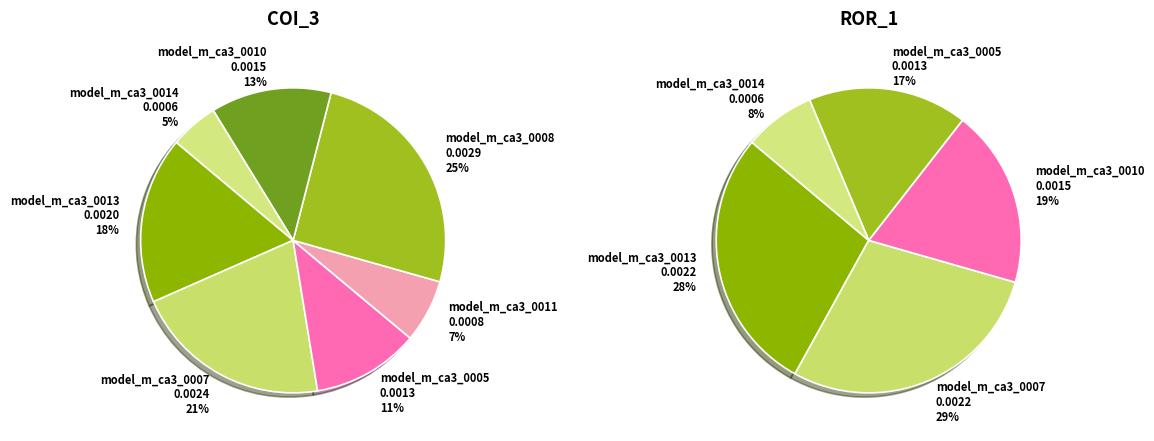

To the nearest percent, what percentage of the pie is model_m_ca3_0007?

21%